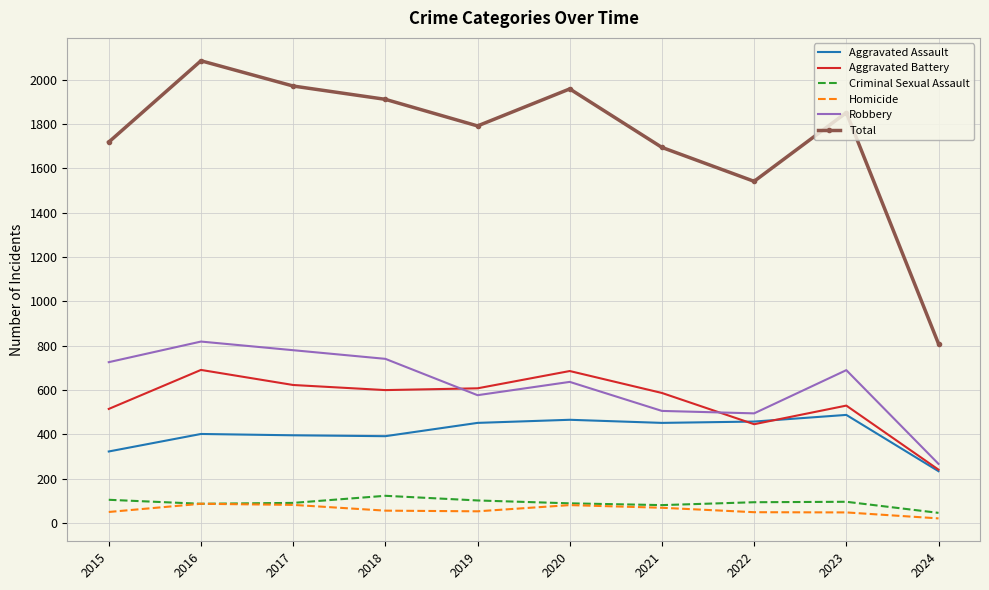

True or false: Homicide and Total cross at least once.

False